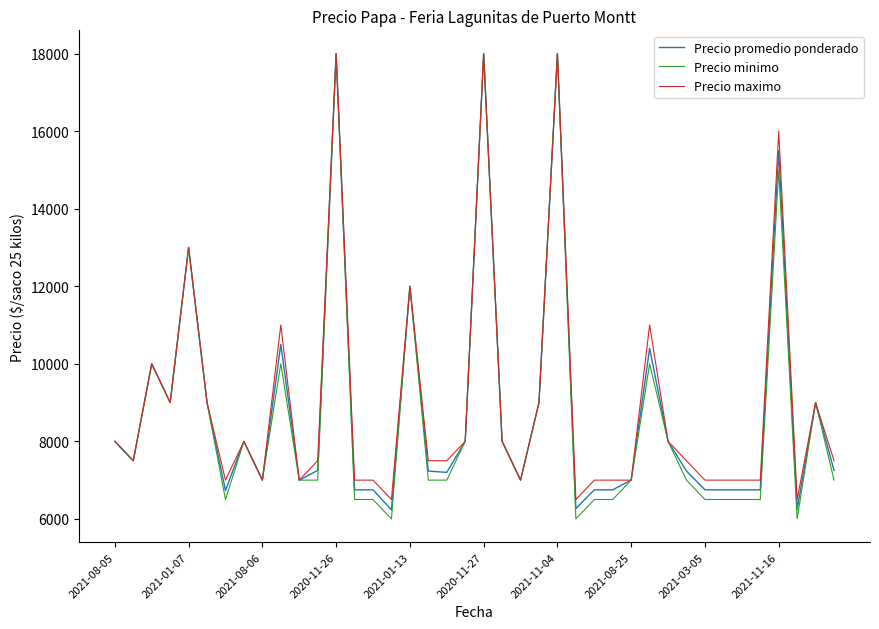

What is the maximum value for Precio minimo?

18000